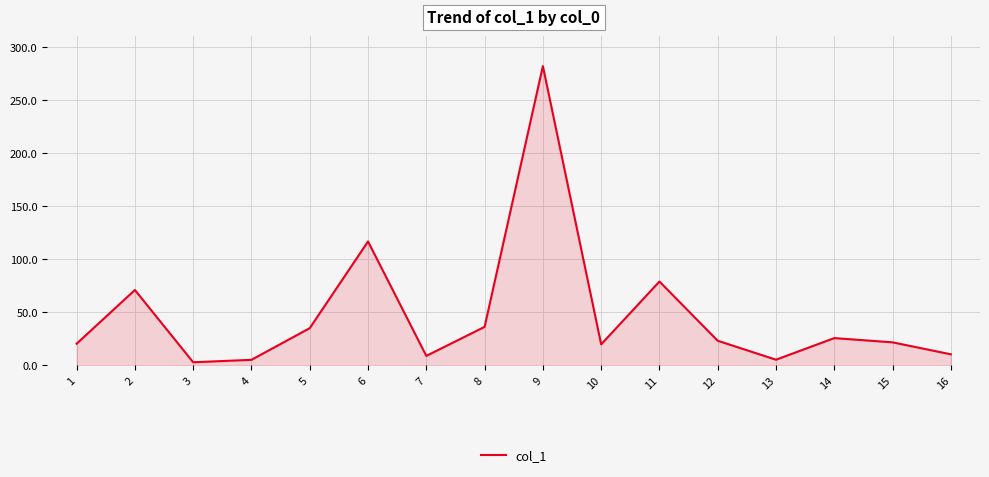

The value at 9 is 282.4. True or false?

True